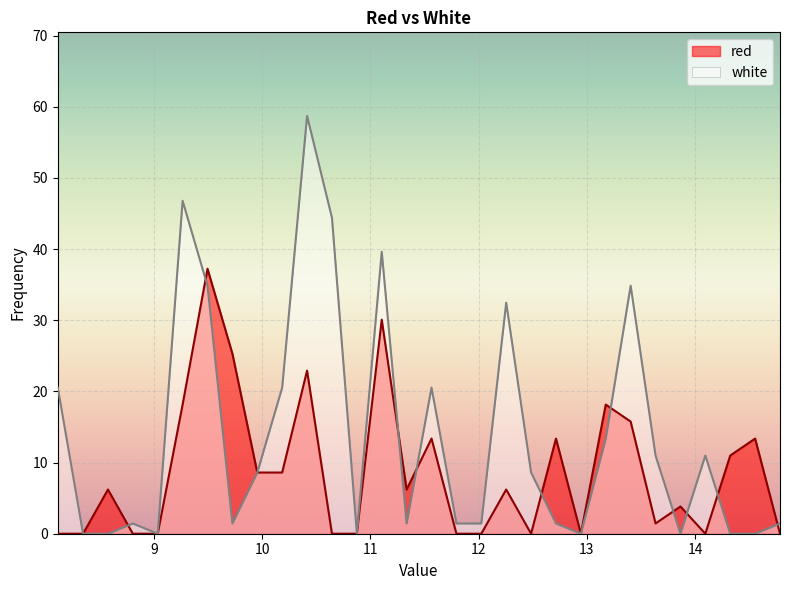

What is the highest value of the white series?

58.7